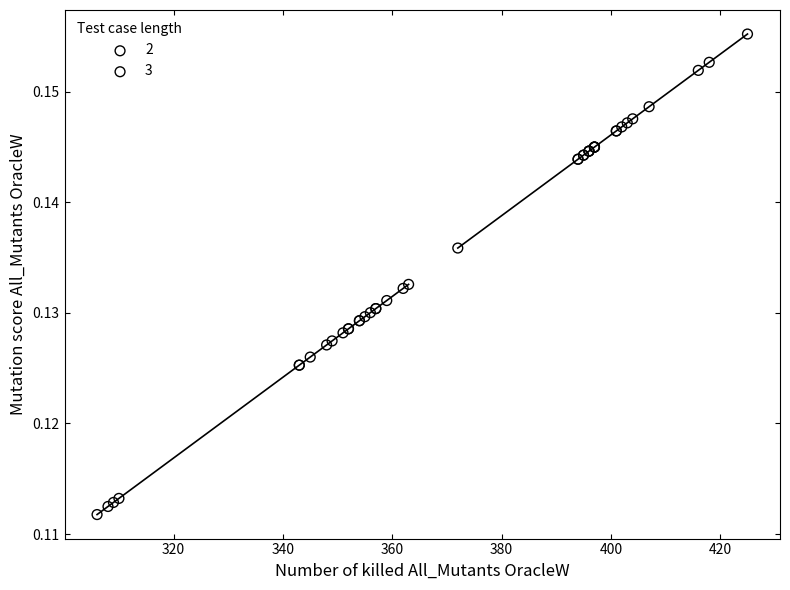

Which series reaches the maximum Y coordinate?

3